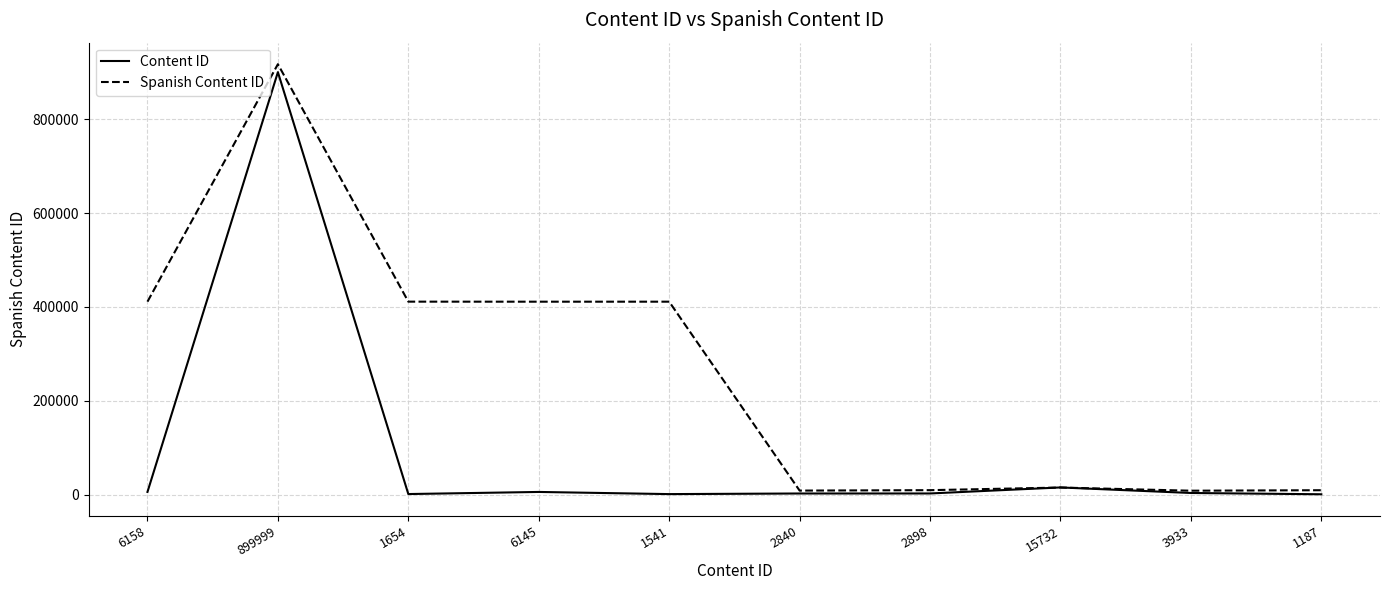

Which series changed the most between 1541 and 15732?

Spanish Content ID